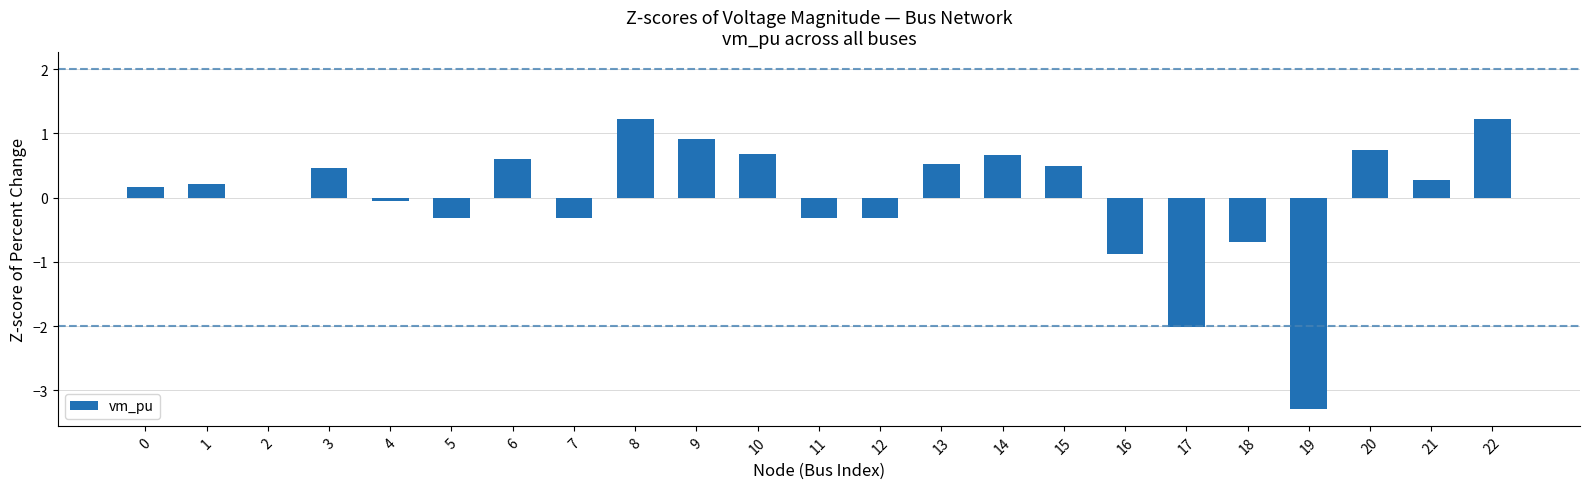

The chart shows a value of -0.3 at 5. True or false?

True